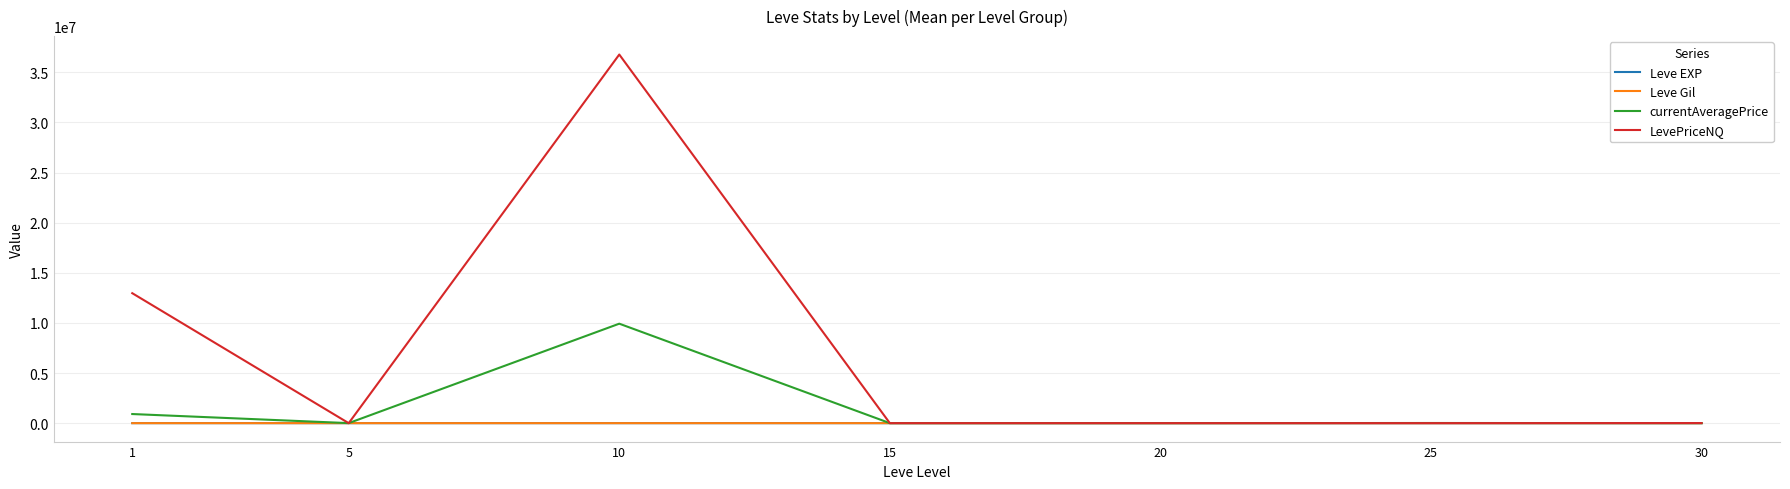

Which series has the largest total across all categories?

LevePriceNQ